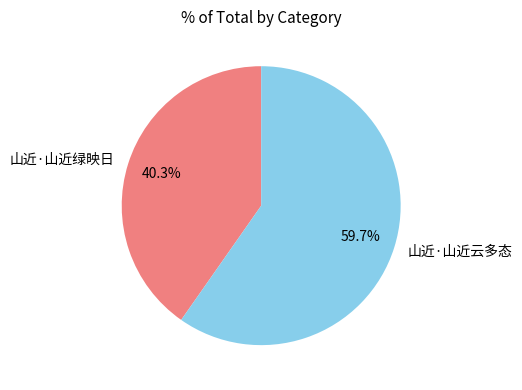

Which category accounts for the majority?

山近·山近云多态